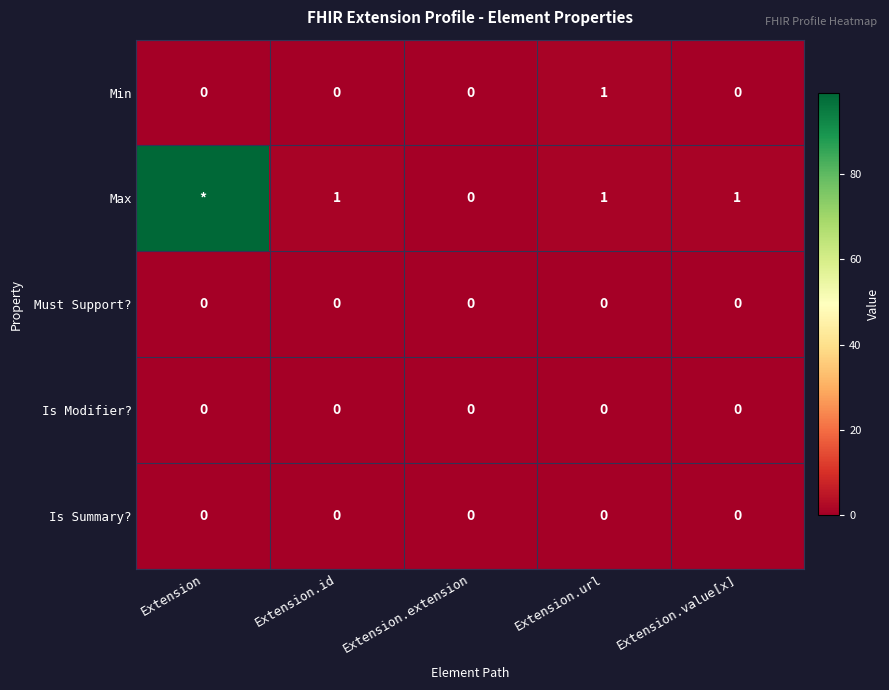

Which label corresponds to the largest value in the chart?

Extension